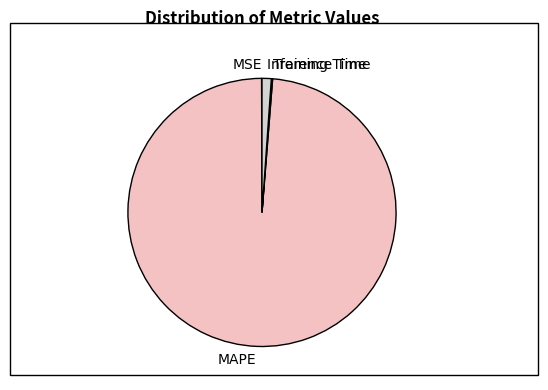

Which category accounts for the majority?

MAPE